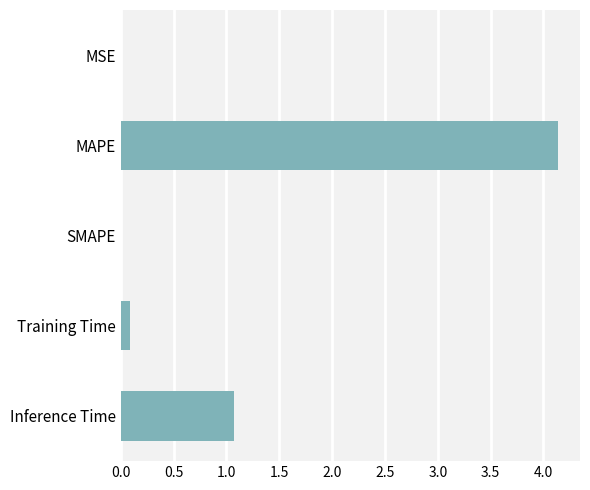

Which category has the highest value across all series?

MAPE